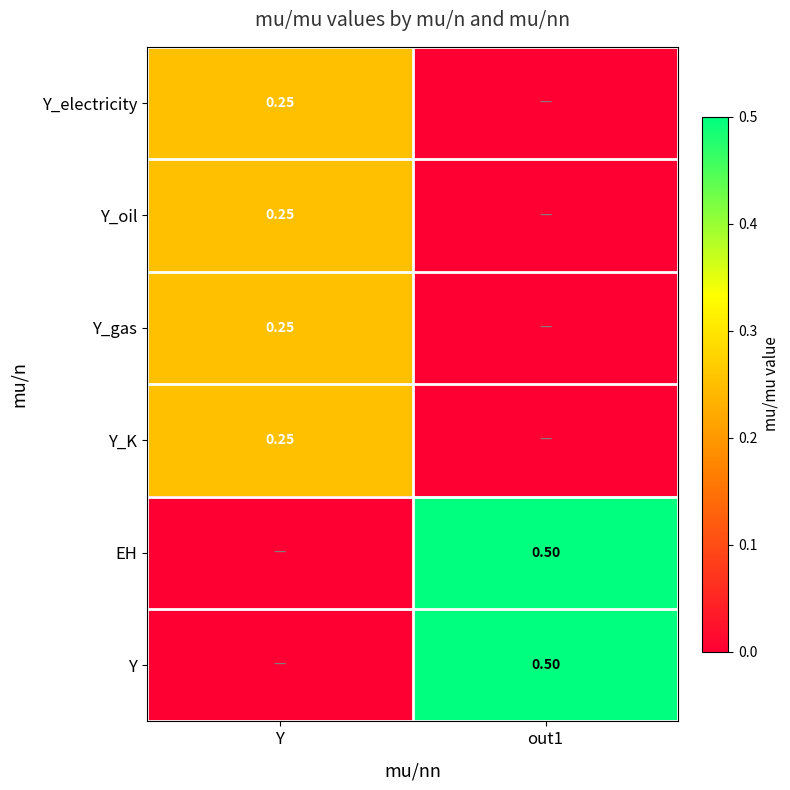

Is it true that Y equals 0.3 at out1?

False